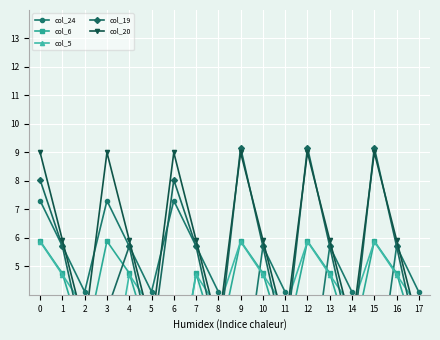

Rank the categories by col_19 value from lowest to highest.

2, 5, 8, 11, 14, 17, 3, 1, 4, 7, 10, 13, 16, 0, 6, 9, 12, 15